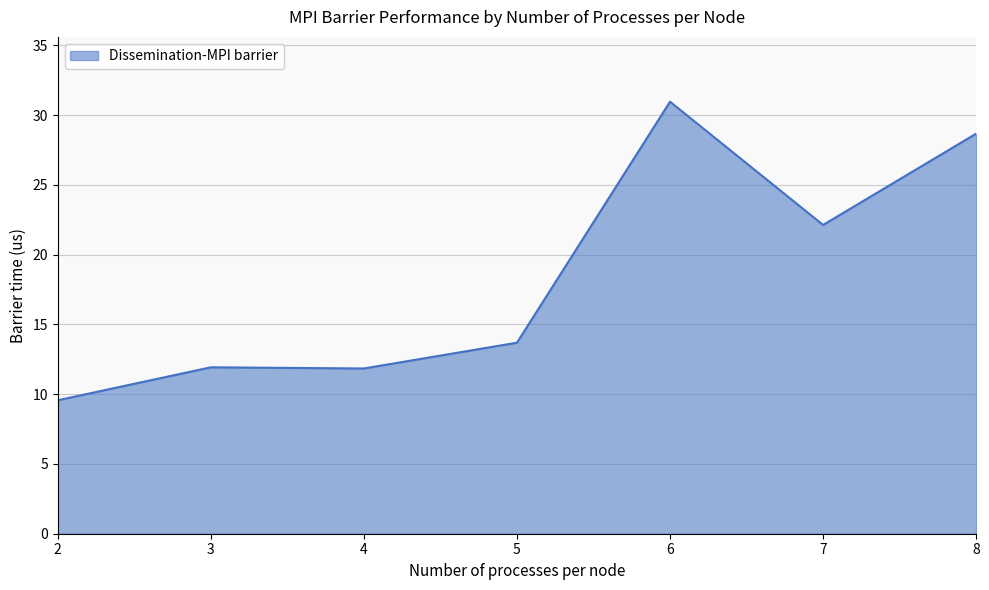

What is the maximum value shown in the chart?

31.0